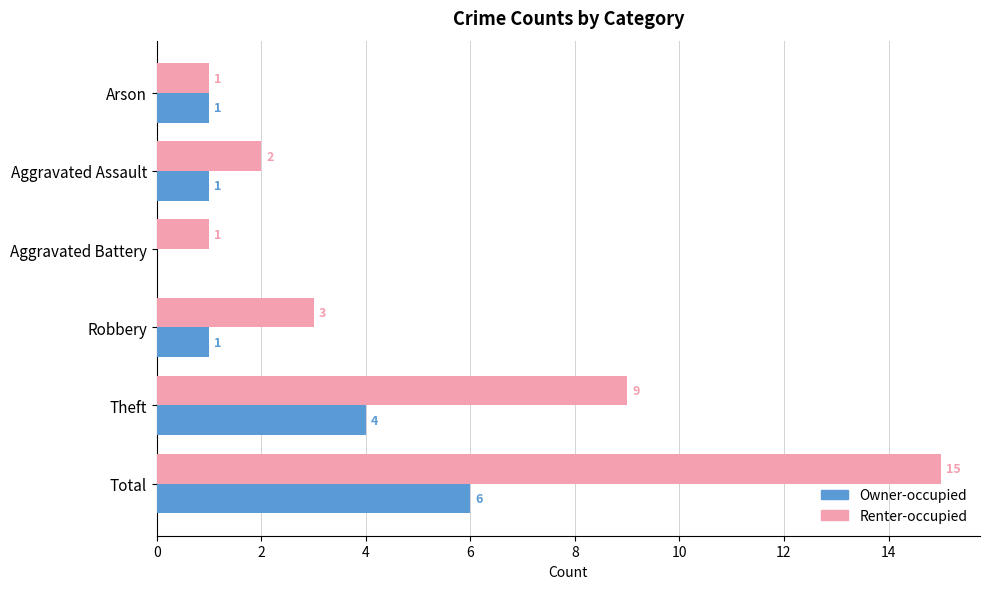

At which category does the chart reach its peak across all series?

Total